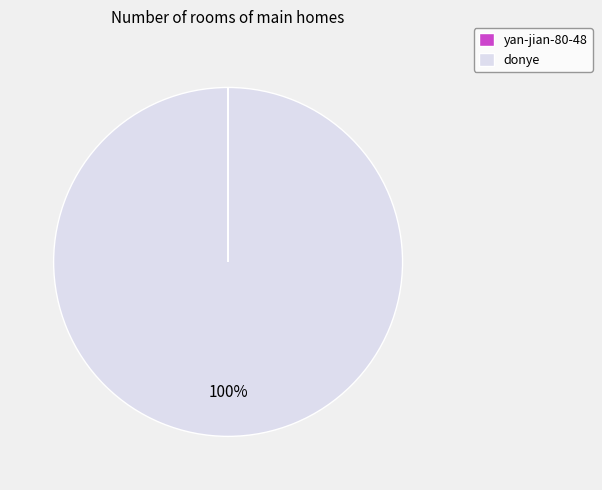

To the nearest percent, what percentage of the pie is donye?

100%